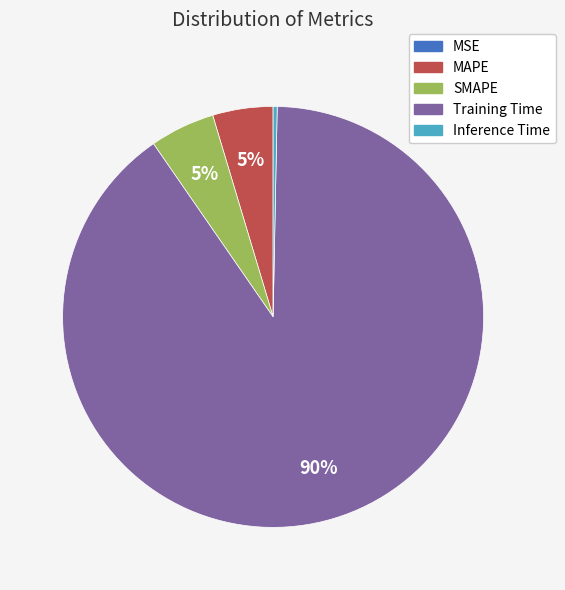

To the nearest percent, what percentage of the pie is Training Time?

90%